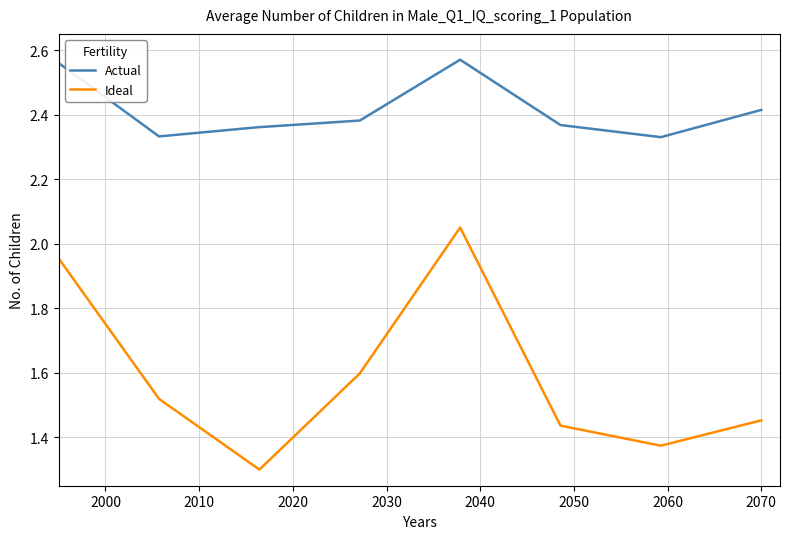

Rank the series by their average value, from lowest to highest.

Ideal, Actual